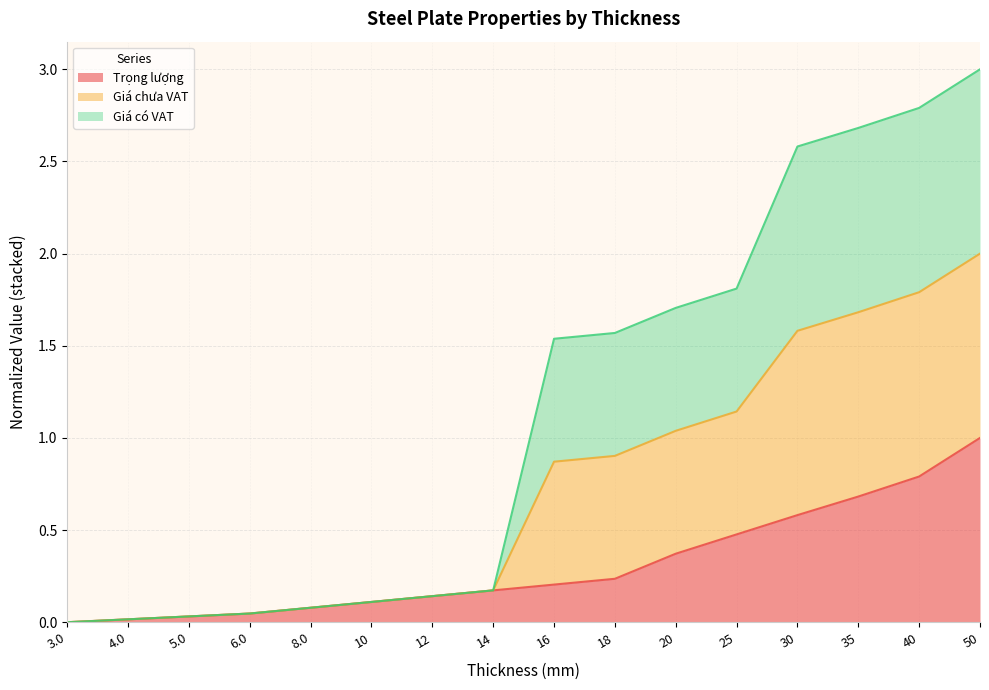

What are all the series names shown in the legend?

Trọng lượng, Giá chưa VAT, Giá có VAT